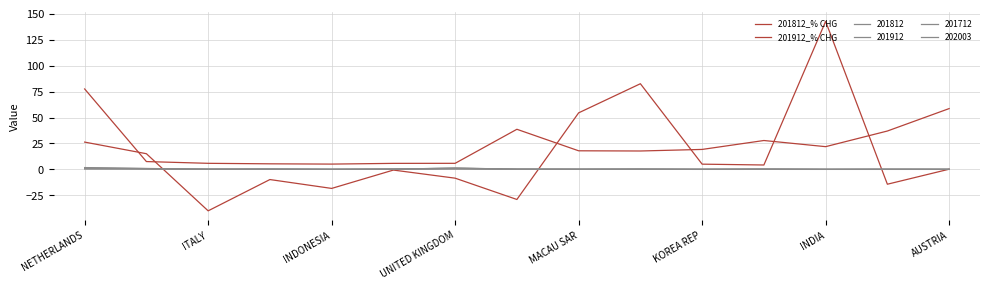

Is this an area chart (filled region under the line)?

No